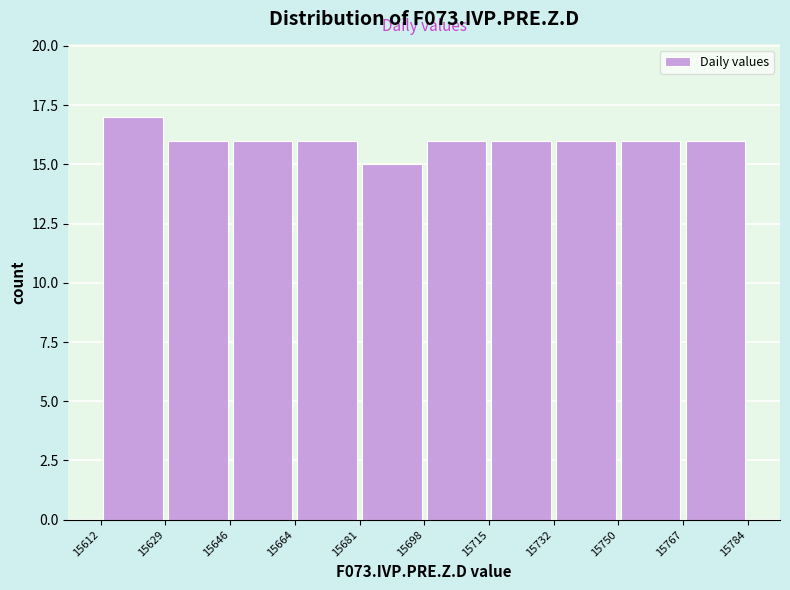

Which range on the x-axis has the tallest bar?

15612 to 15629